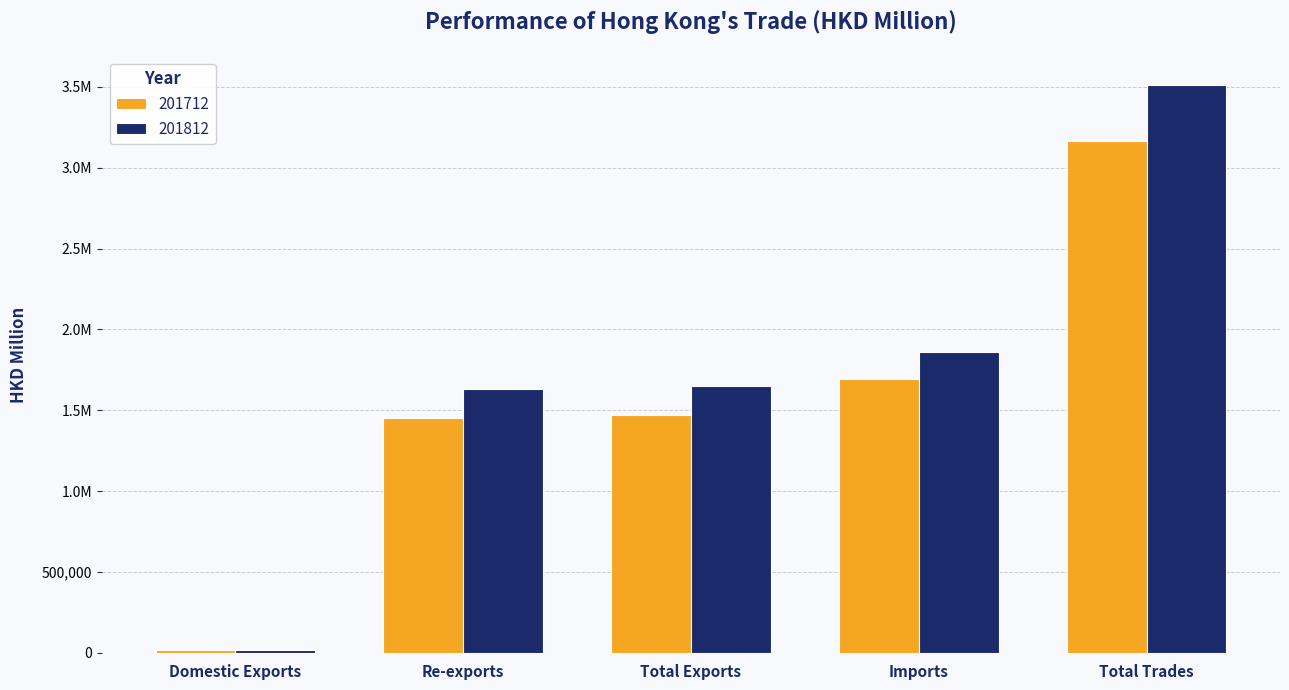

Are the bars horizontal?

No